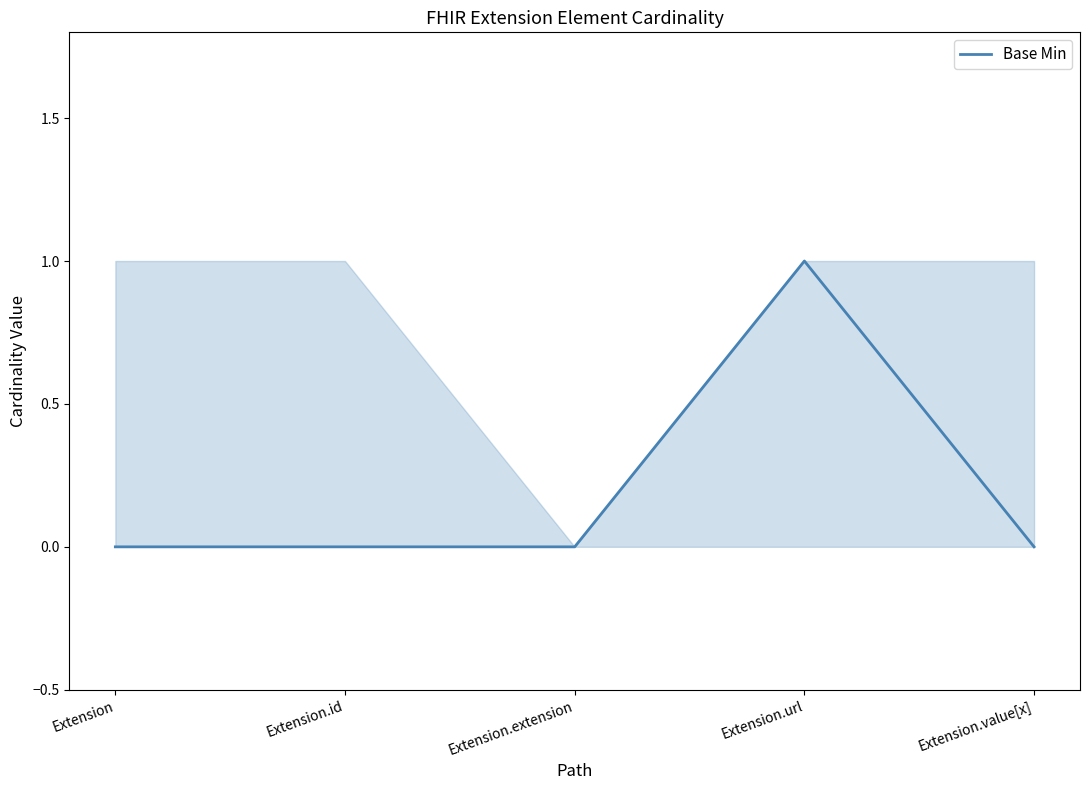

What is the label of the 5th point from the right?

Extension